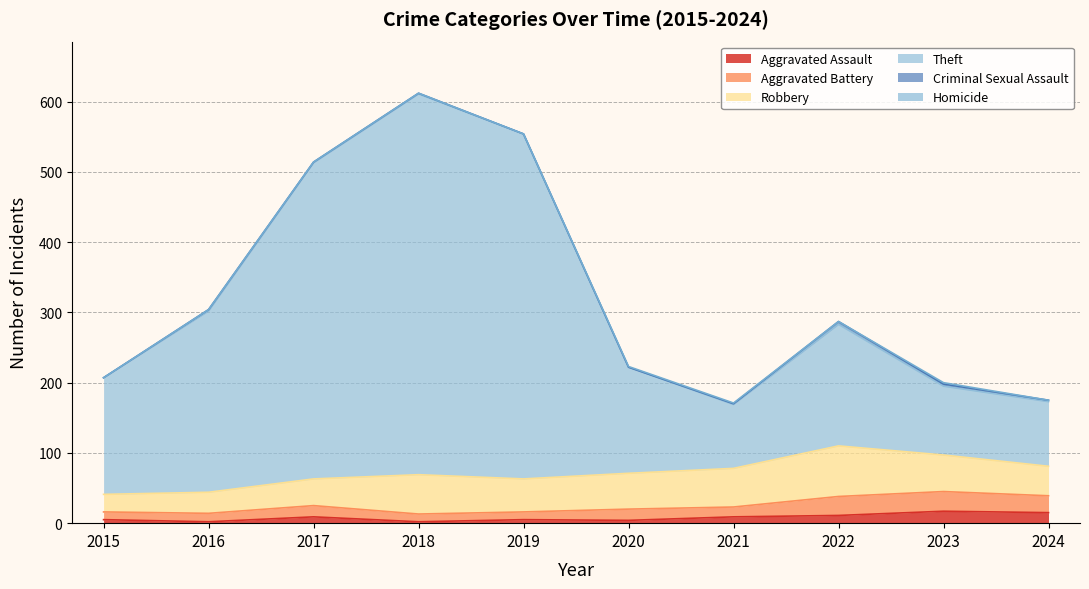

What is the difference between the highest and lowest values at 2021?

90